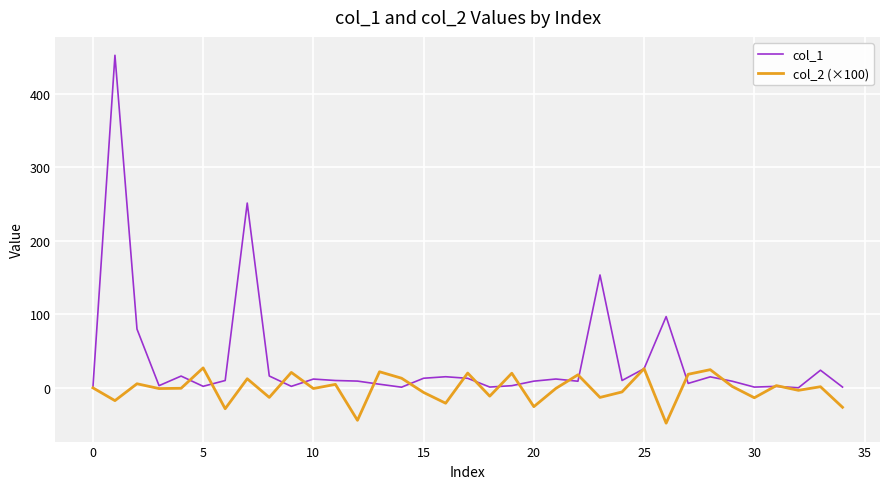

Rank the series by their maximum value, from highest to lowest.

col_1, col_2 (×100)